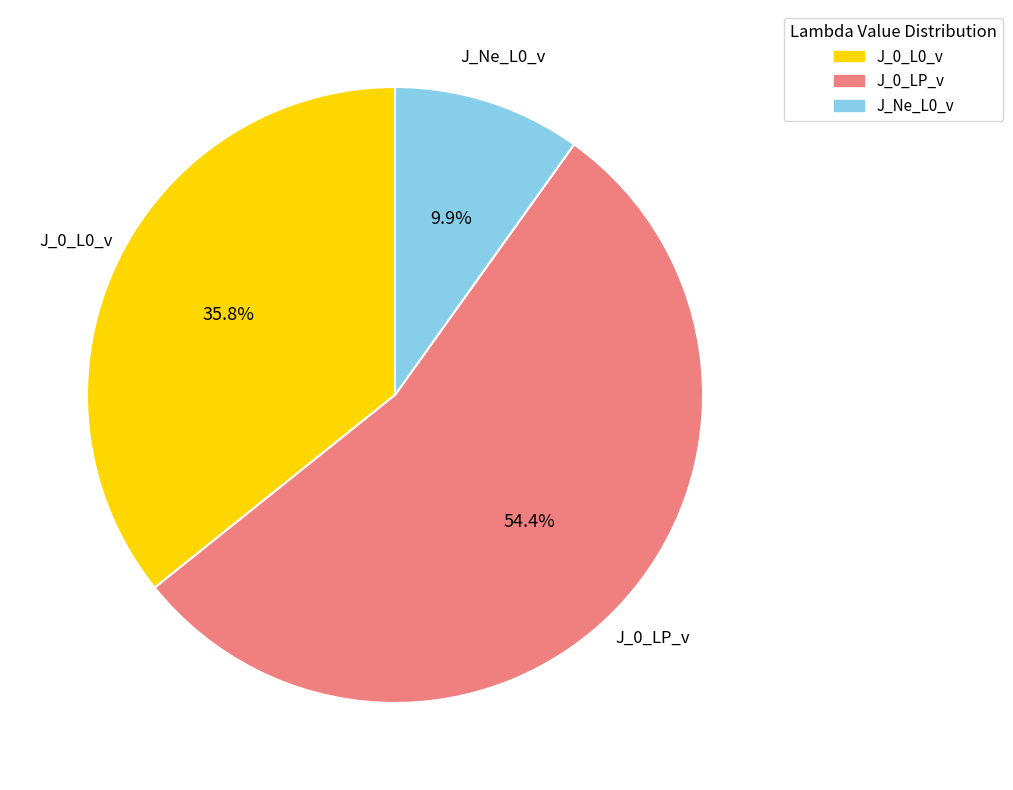

How many segments does this pie chart have?

3